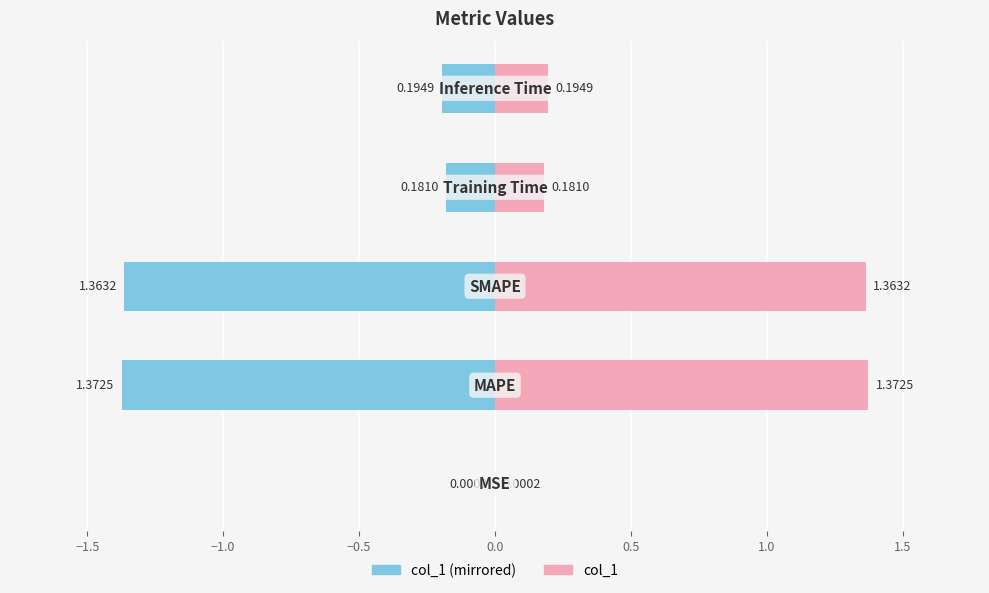

Is it true that col_1 (right) equals 1.4 at −1.0?

True